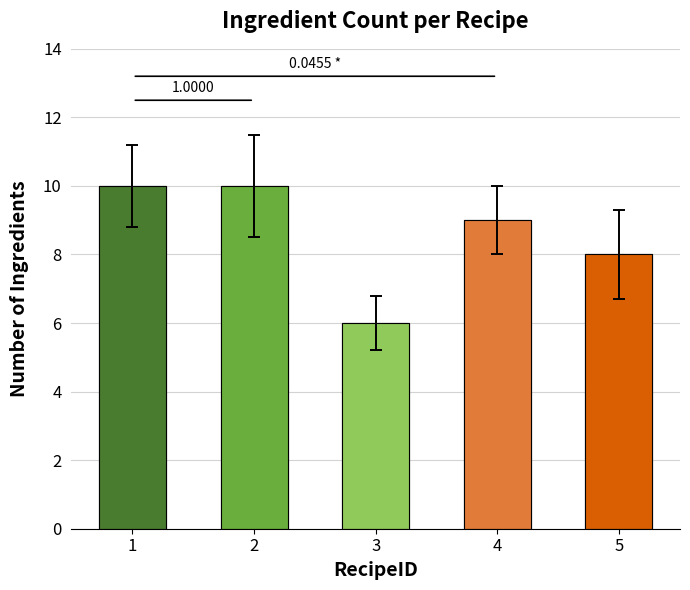

Count the values in the range 8 to 10.

4